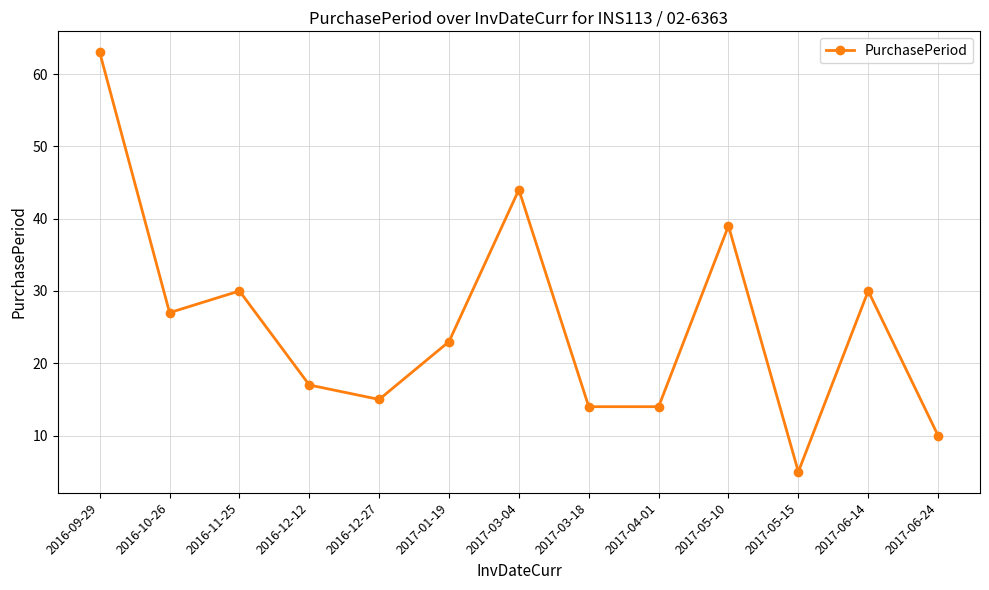

How many points are higher than both their immediate neighbors (excluding endpoints)?

4